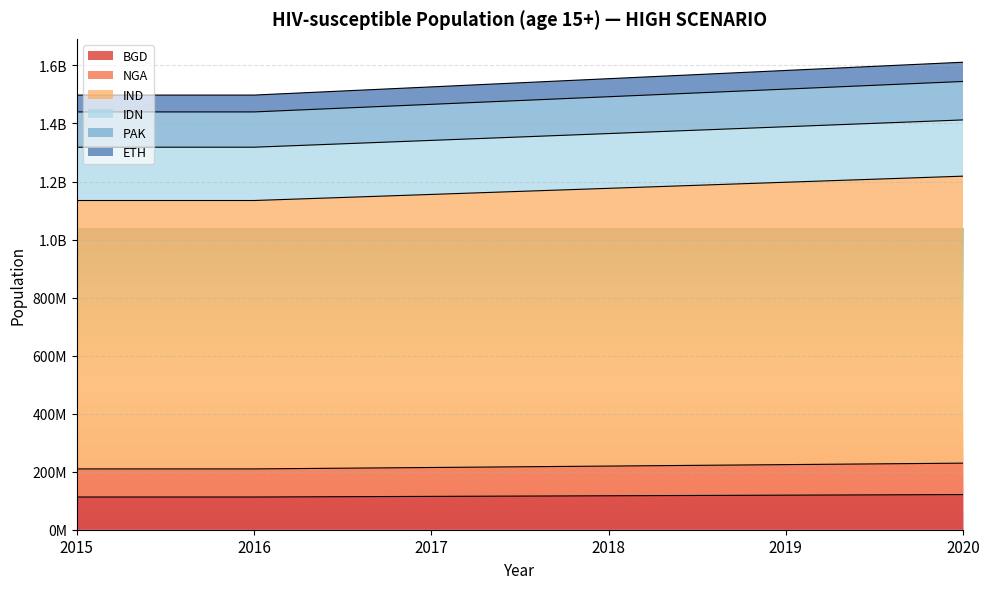

At how many categories does at least one series exceed 493247642?

6